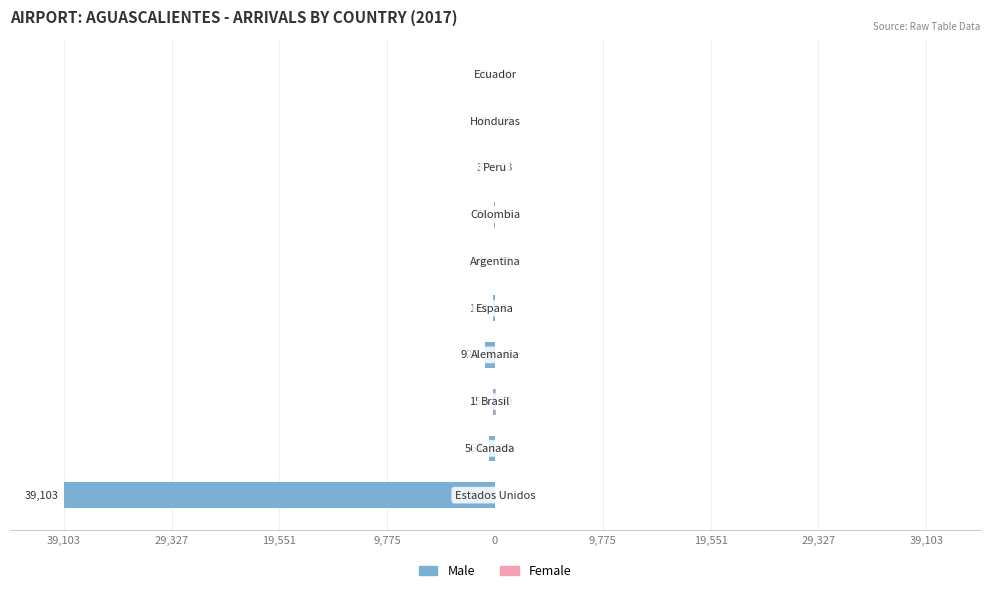

True or false: Male has a value of -0.1 at 39,103.

False